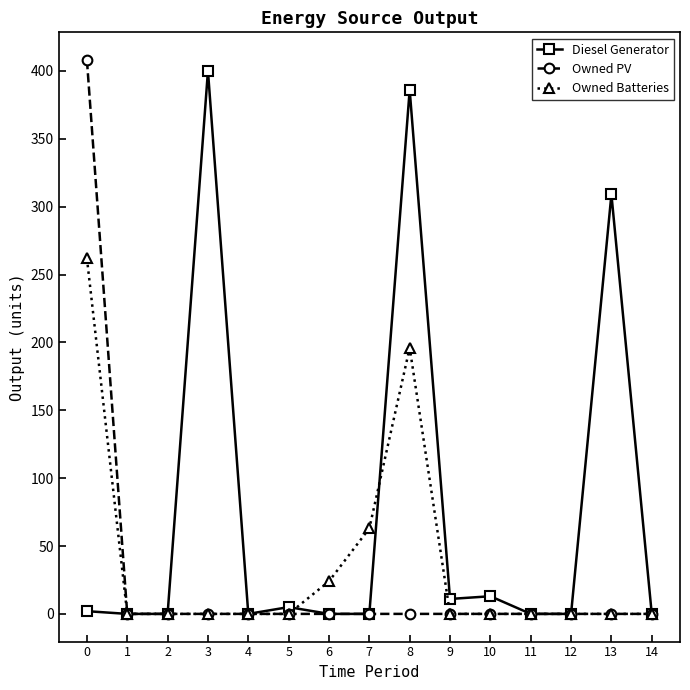

Does the chart have visible grid lines?

No